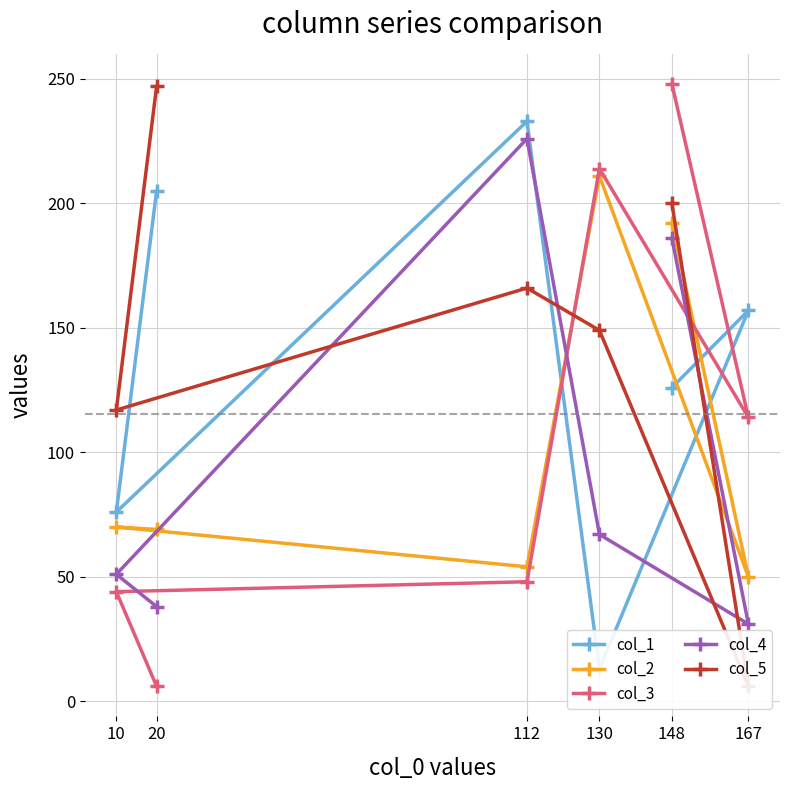

Is it true that col_3 equals 6 at 20?

True